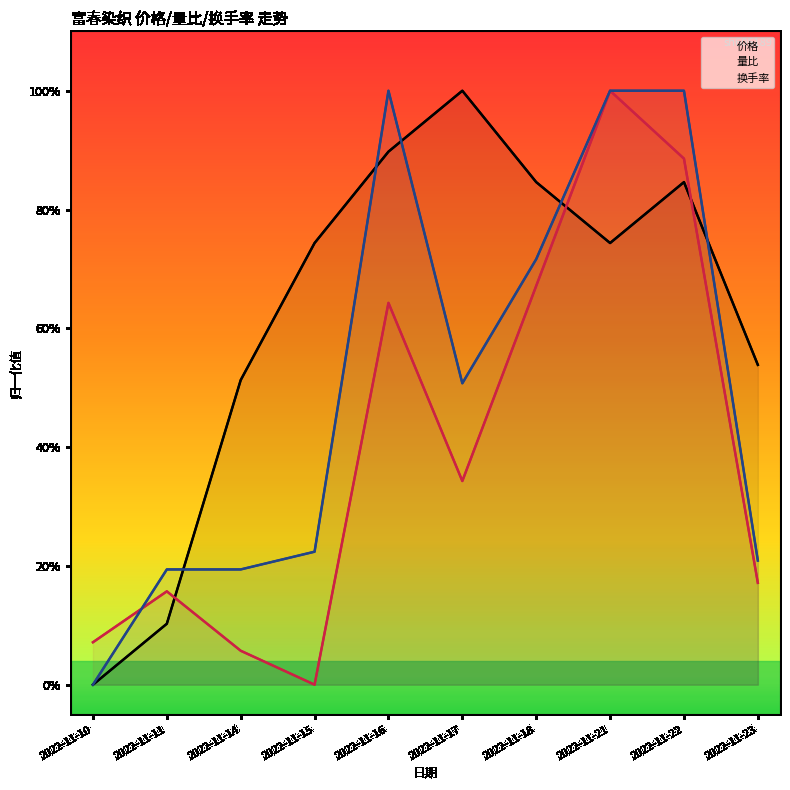

What is the difference between the highest and lowest values at 2022-11-23?

0.4